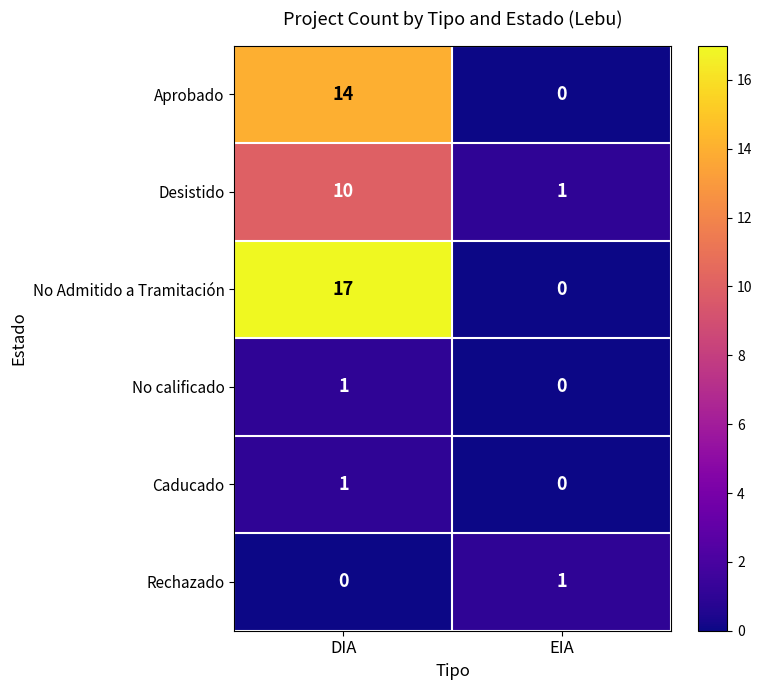

At which category is the sum across all series the highest?

DIA